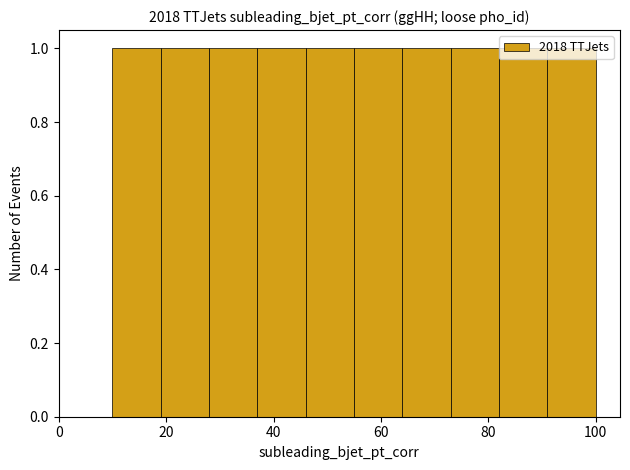

What is the height of the bar covering 82 to 91 on the x-axis? Neither the bar edges nor the heights are printed on the chart, so give them approximately, as read against the axes.

1